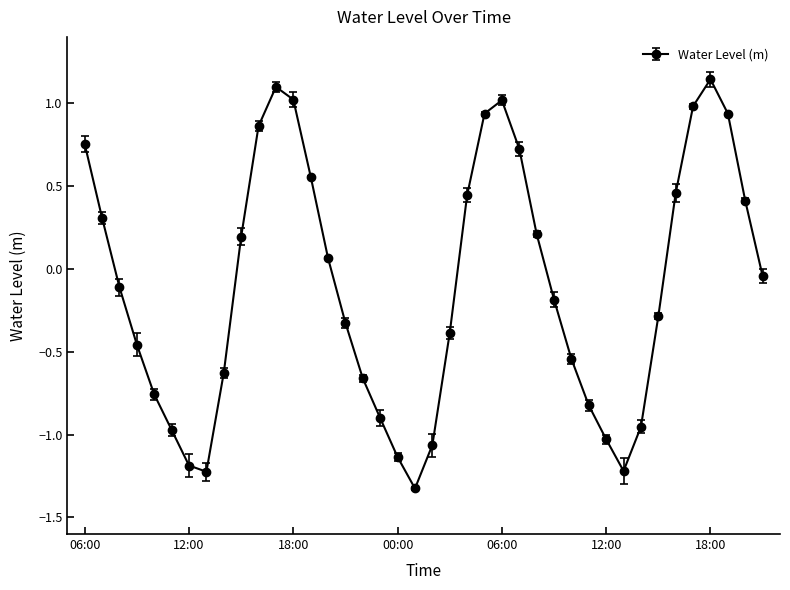

How many interior local peaks (higher than both neighbors) does the data have?

3